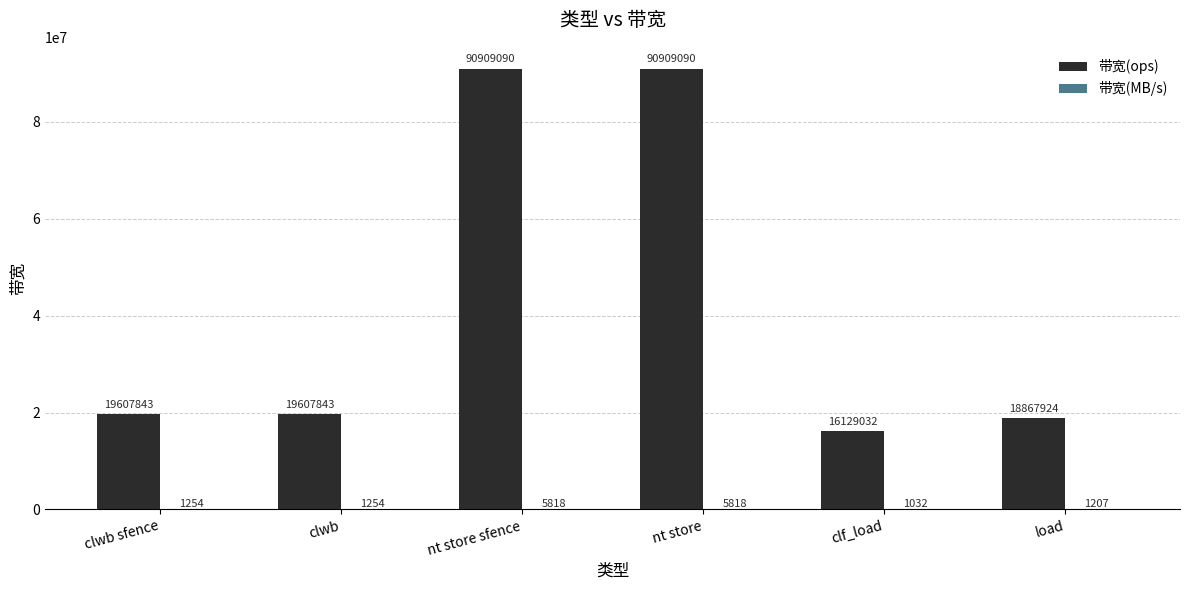

The value of 带宽(ops) at clf_load is 25985580. True or false?

False